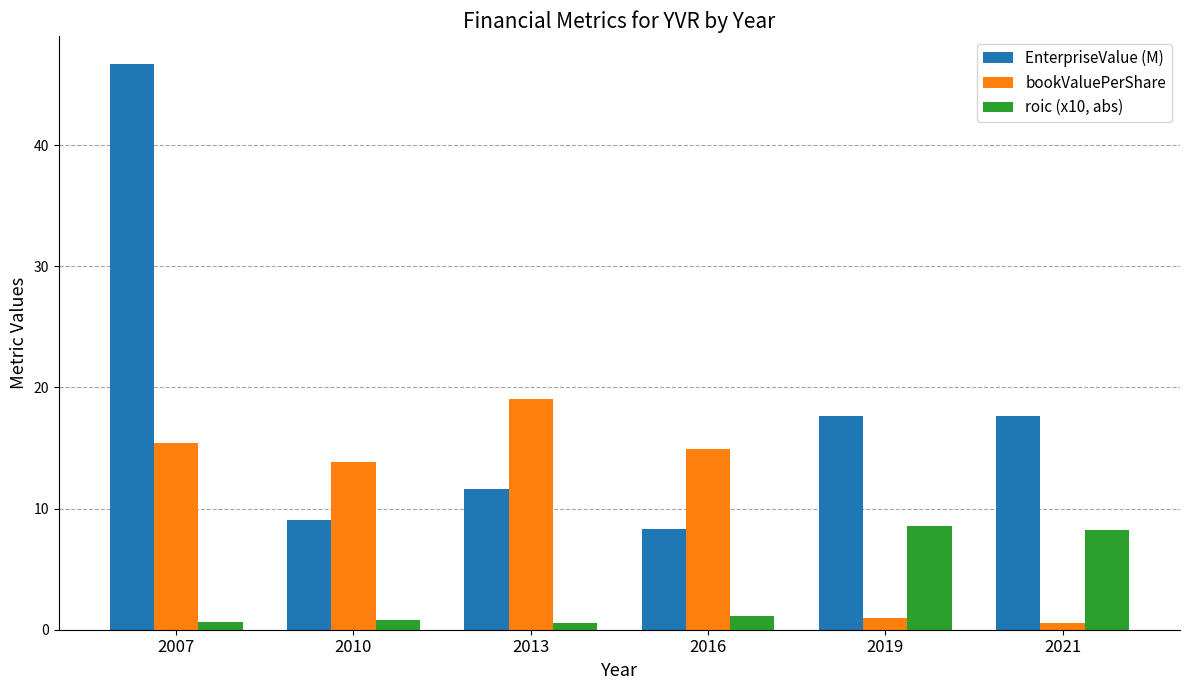

At how many categories does at least one series exceed 35?

1